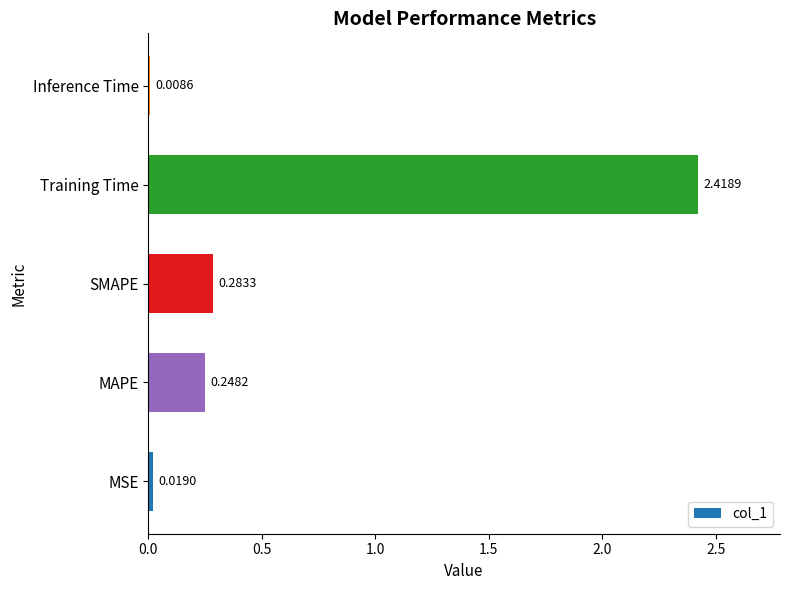

What is the sum of all values?

3.0